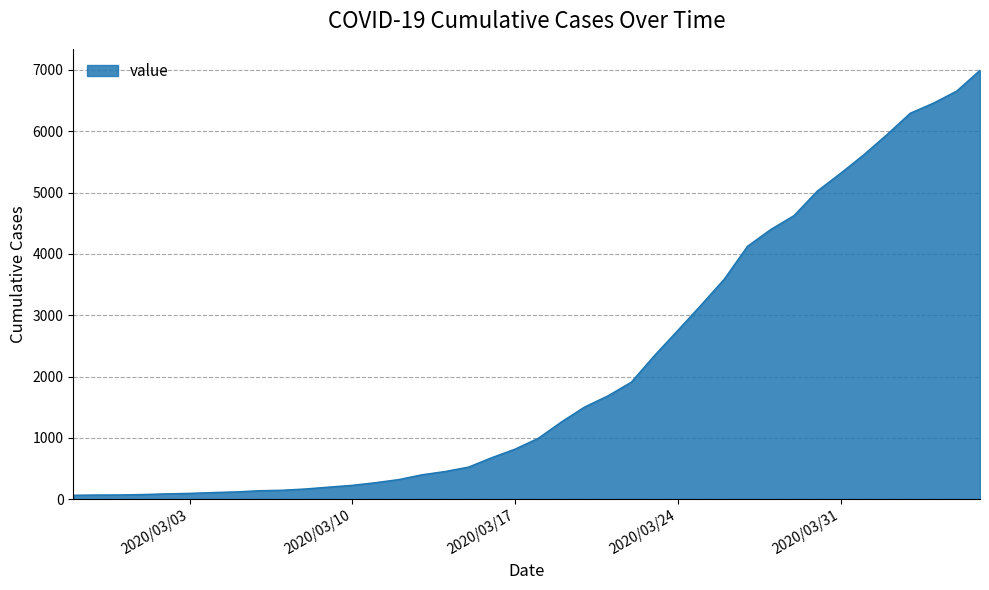

What is the greatest value displayed?

6995